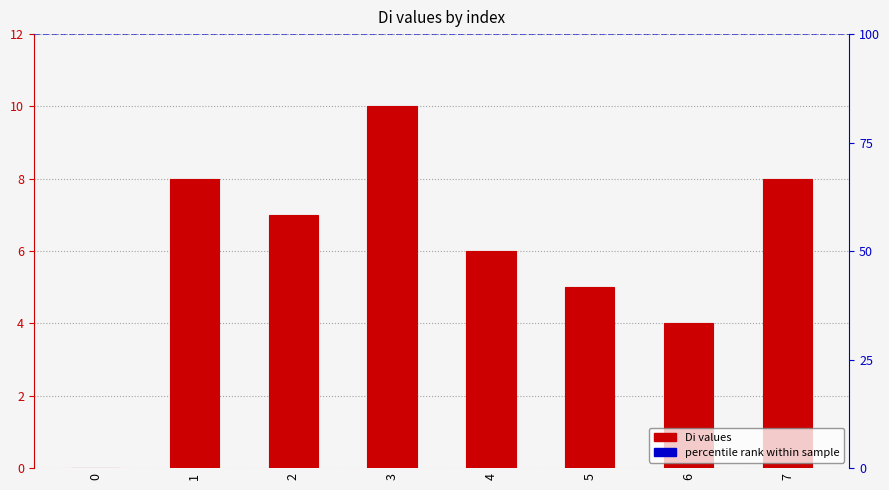

What is the difference between the maximum and second lowest values?

6